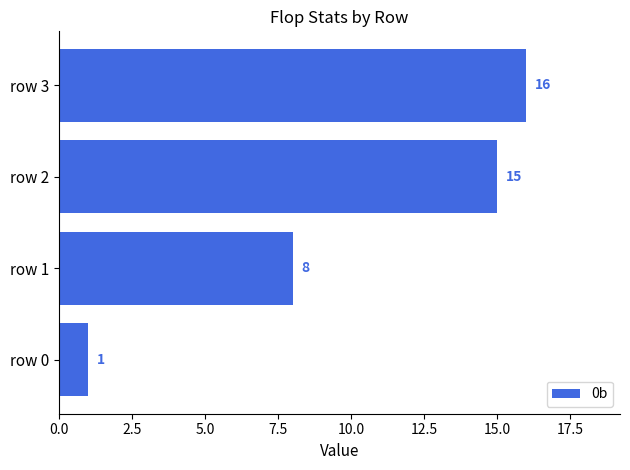

The chart shows a value of 2 at row 0. True or false?

False